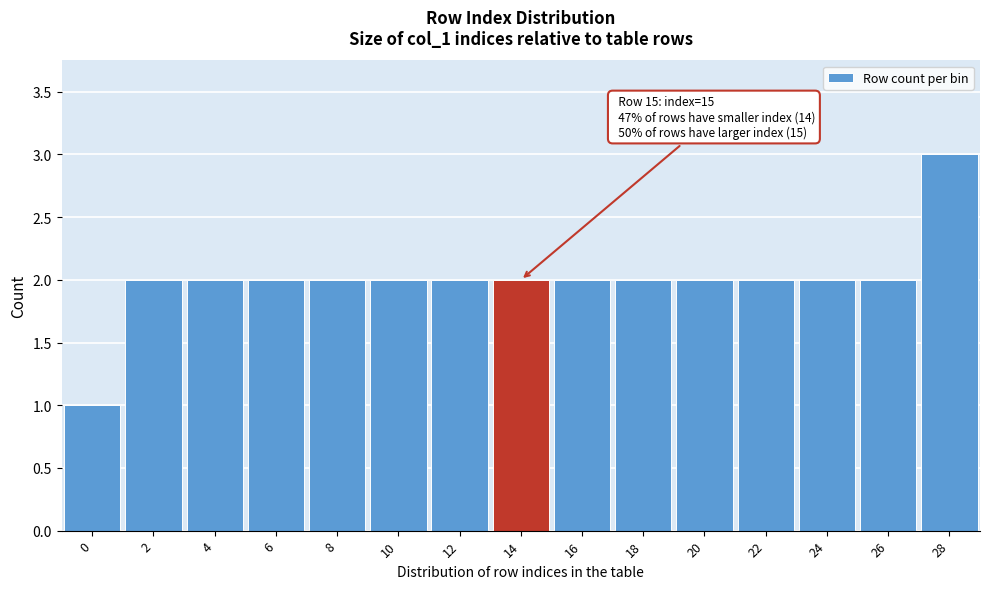

Reading right to left, what are all the values shown in this chart?

28=3	26=2	24=2	22=2	20=2	18=2	16=2	14=2	12=2	10=2	8=2	6=2	4=2	2=2	0=1